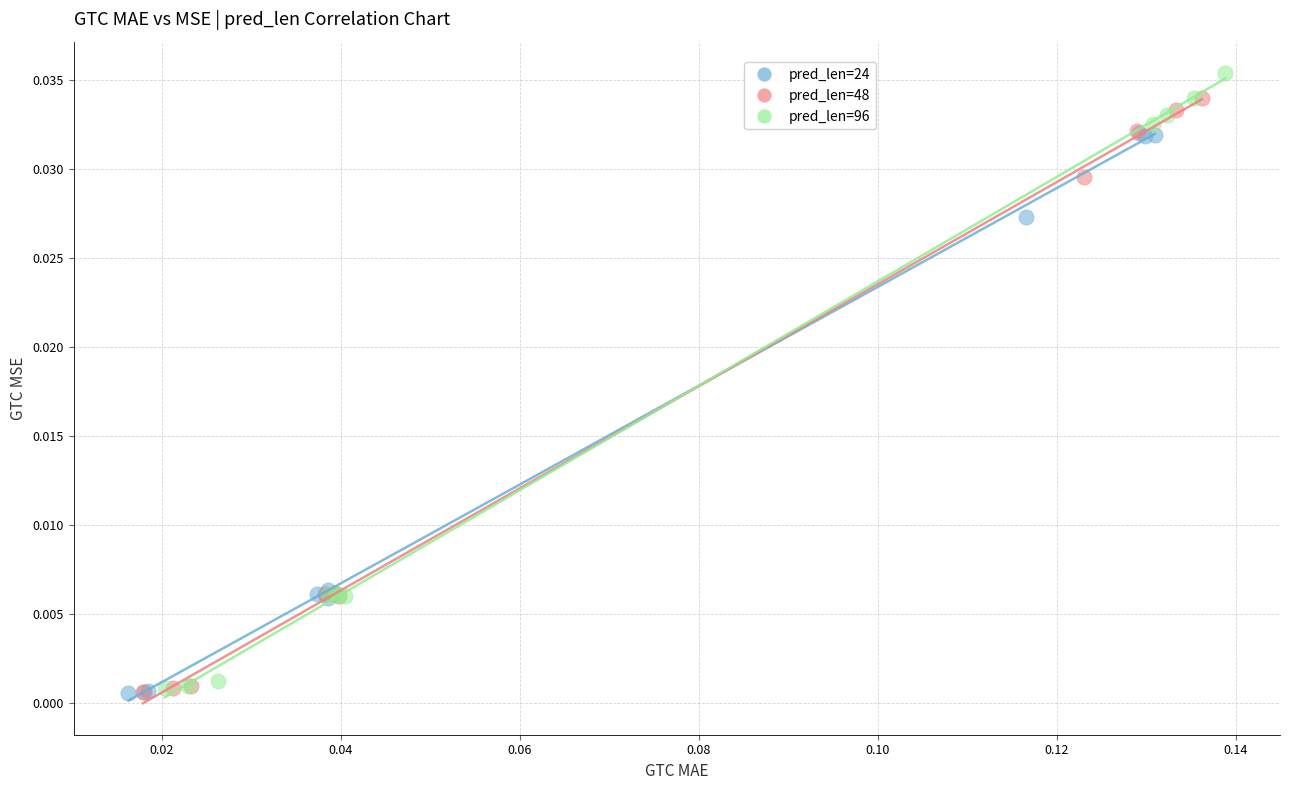

Which series has the widest spread of Y values?

pred_len=96